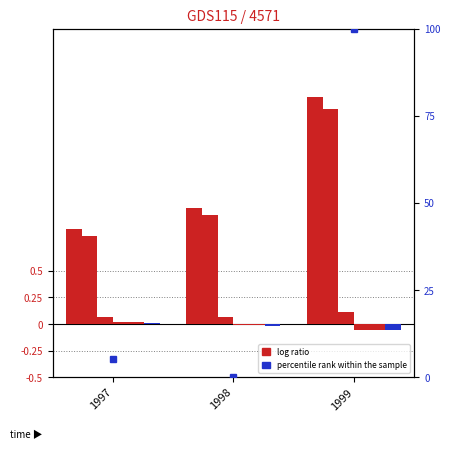

How many groups of bars are there?

3